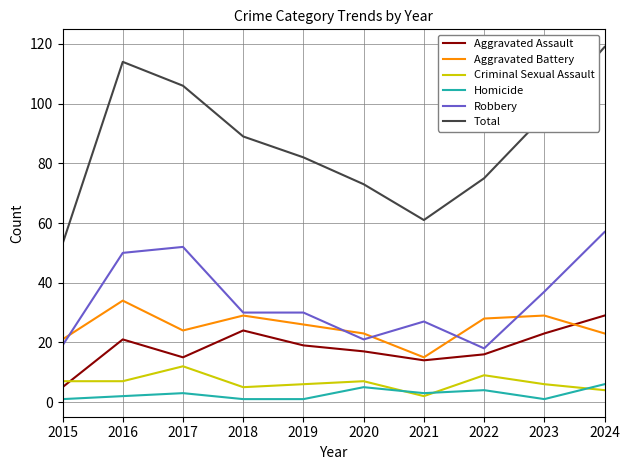

Between 2017 and 2021, which series saw the biggest shift?

Total